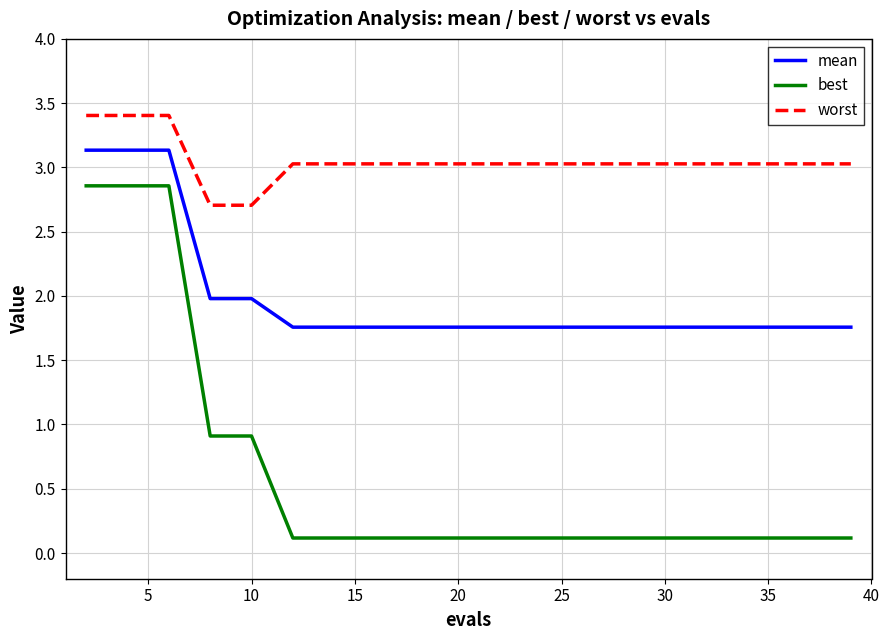

What is the sum of all mean values?

39.7